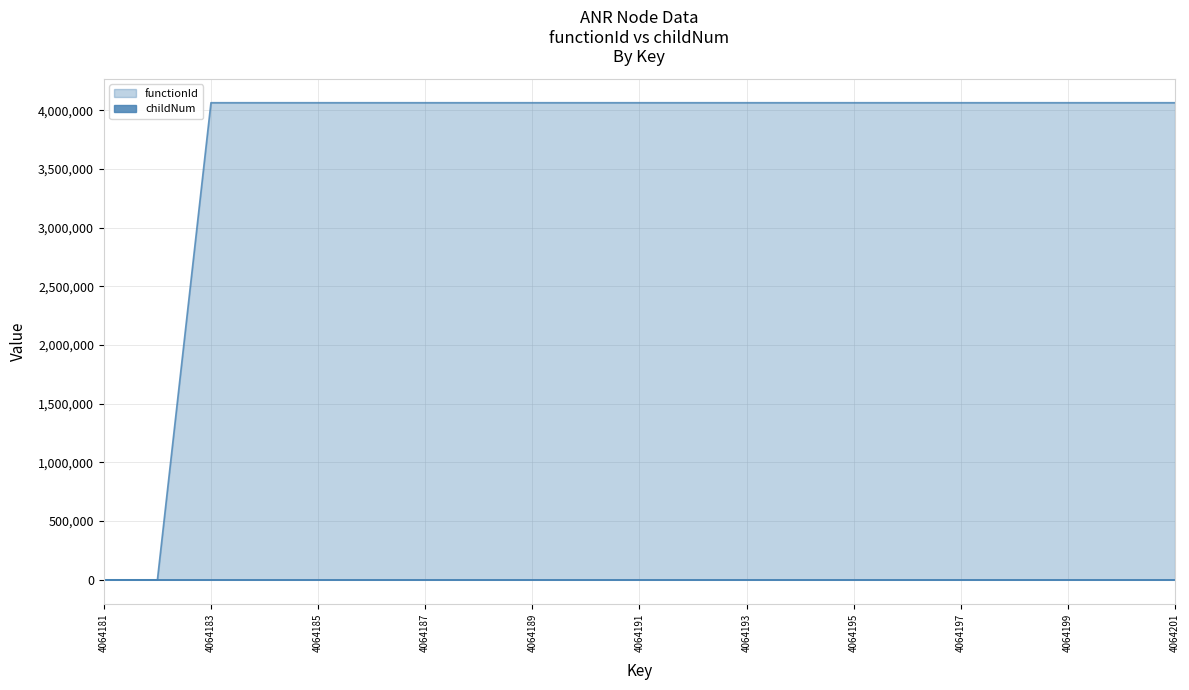

Is it true that childNum equals 0 at 4064184?

True